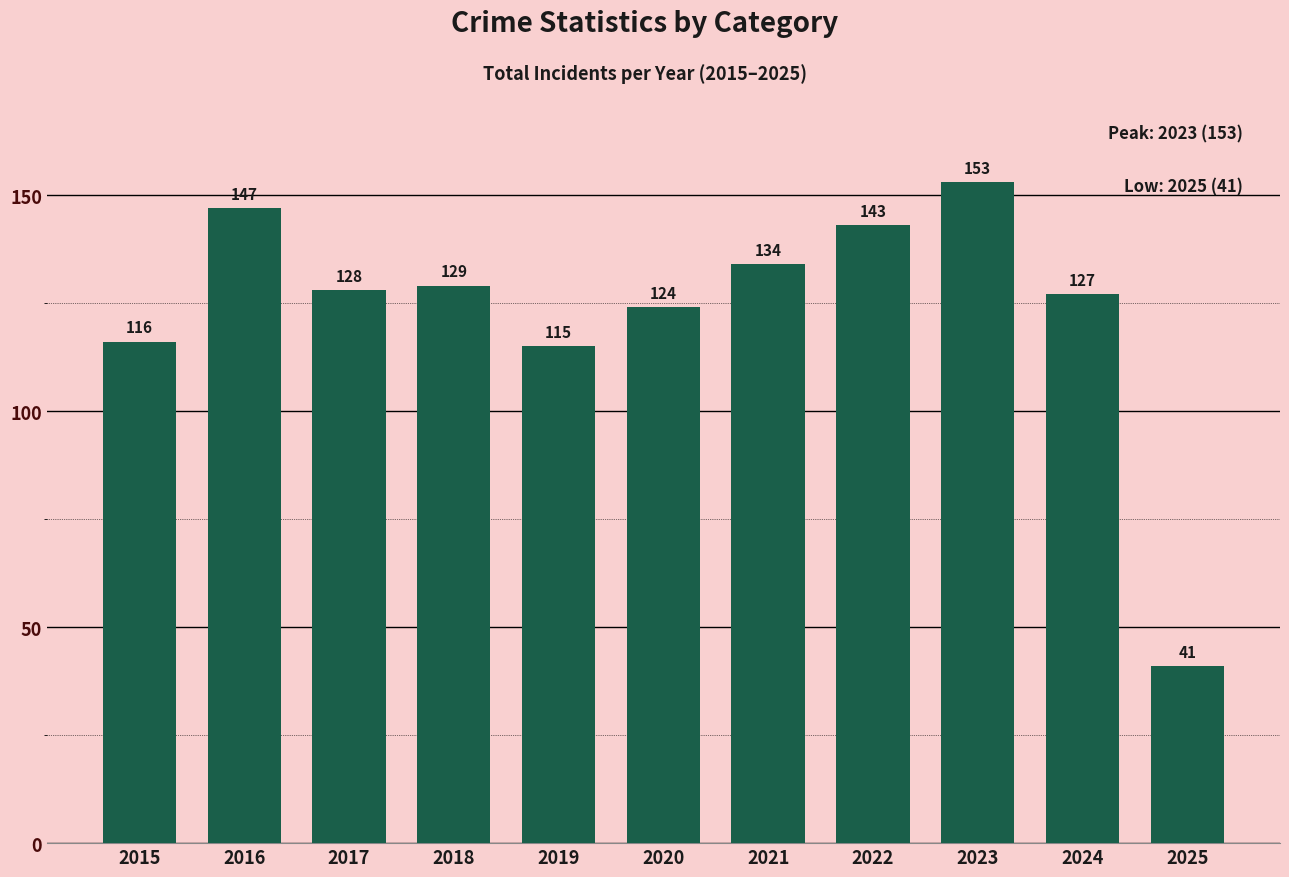

What is the change in value from 2017 to 2021?

+6